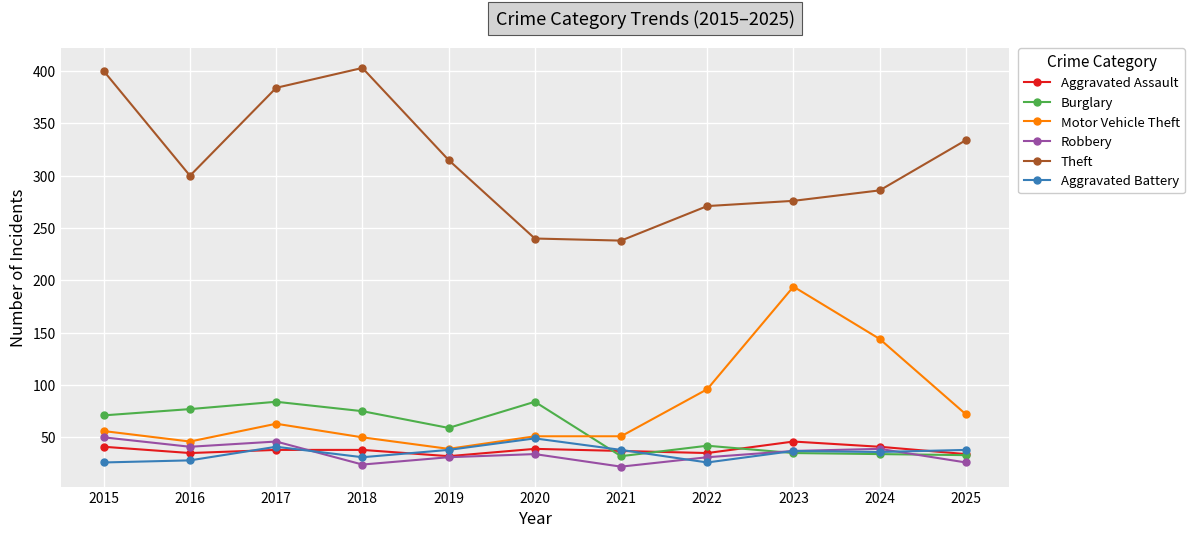

How many values in the Theft series are below 300?

5